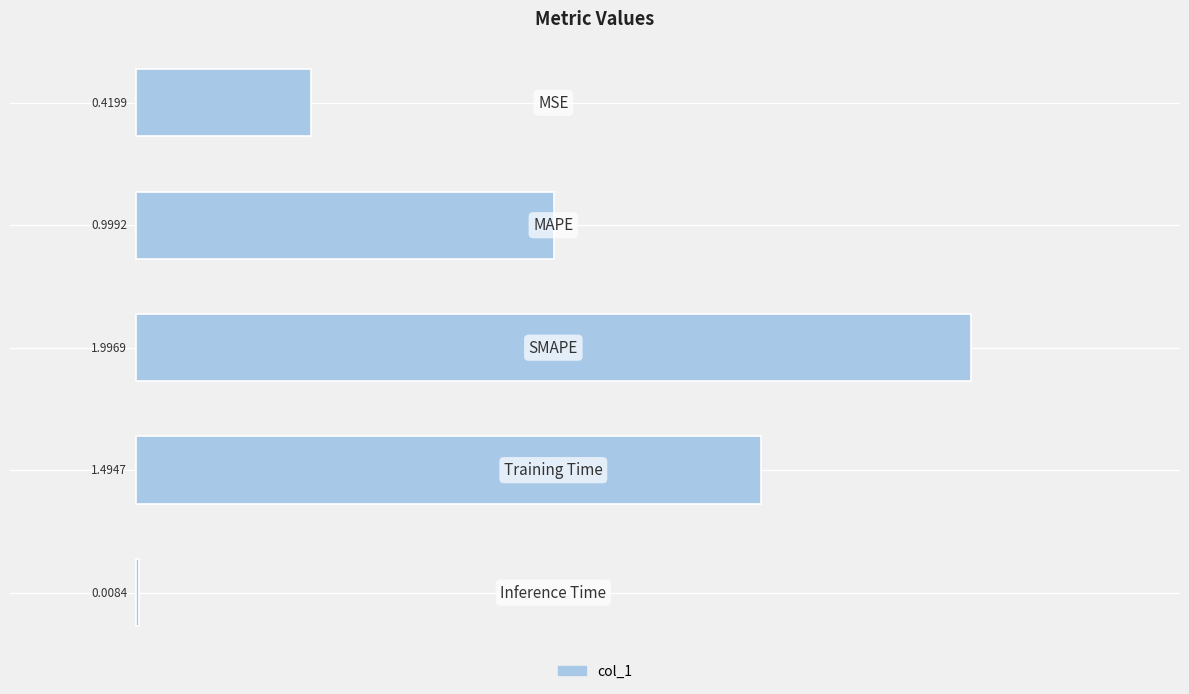

What is the average value?

1.0